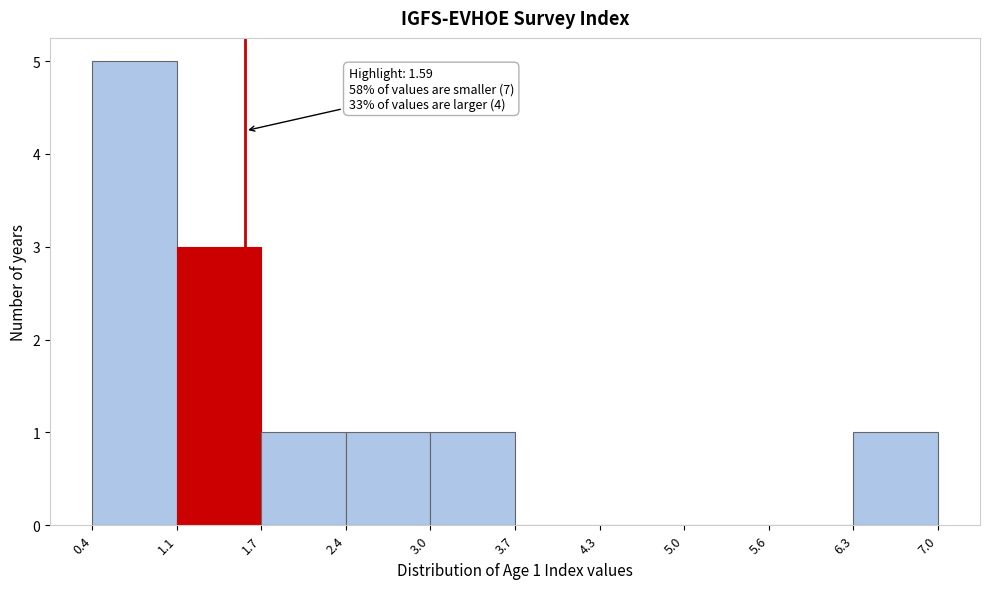

Which range on the x-axis has the tallest bar?

0.4 to 1.1